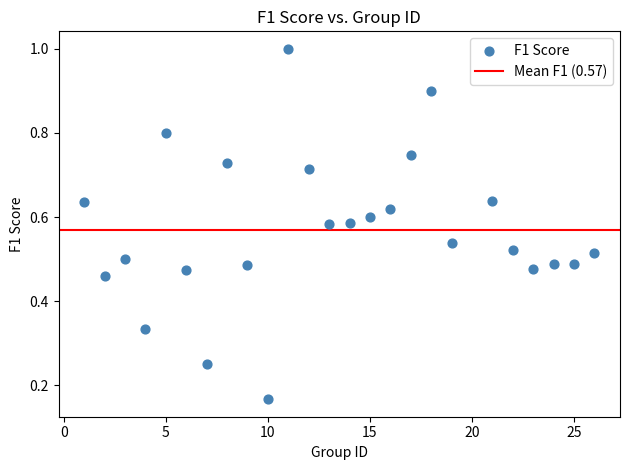

What is the range of X values (max minus min)?

25.0